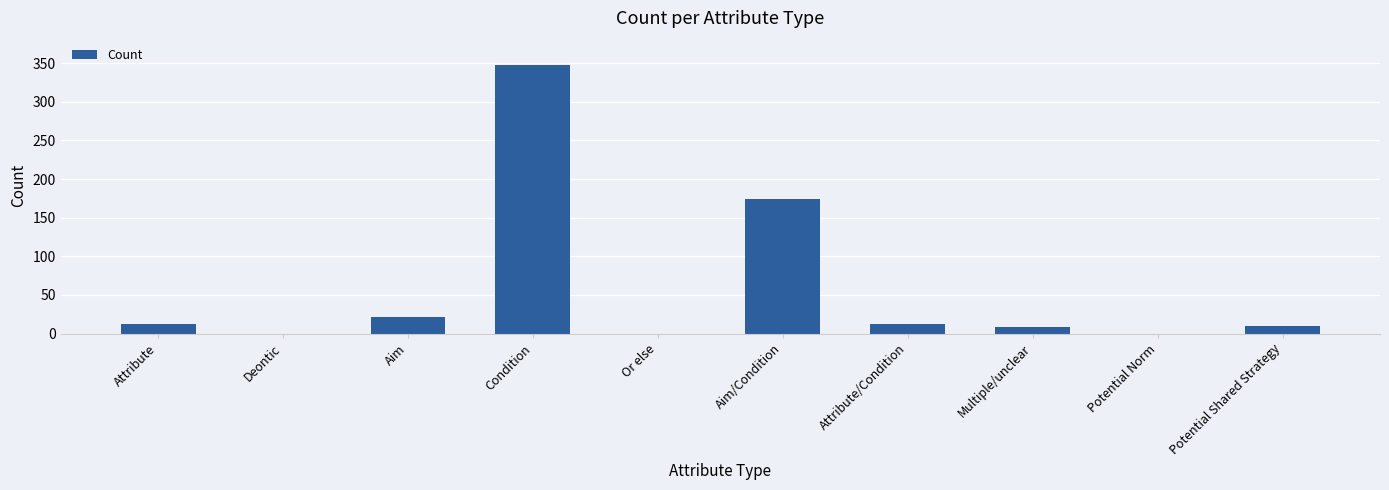

Between Attribute and Or else, which is larger?

Attribute